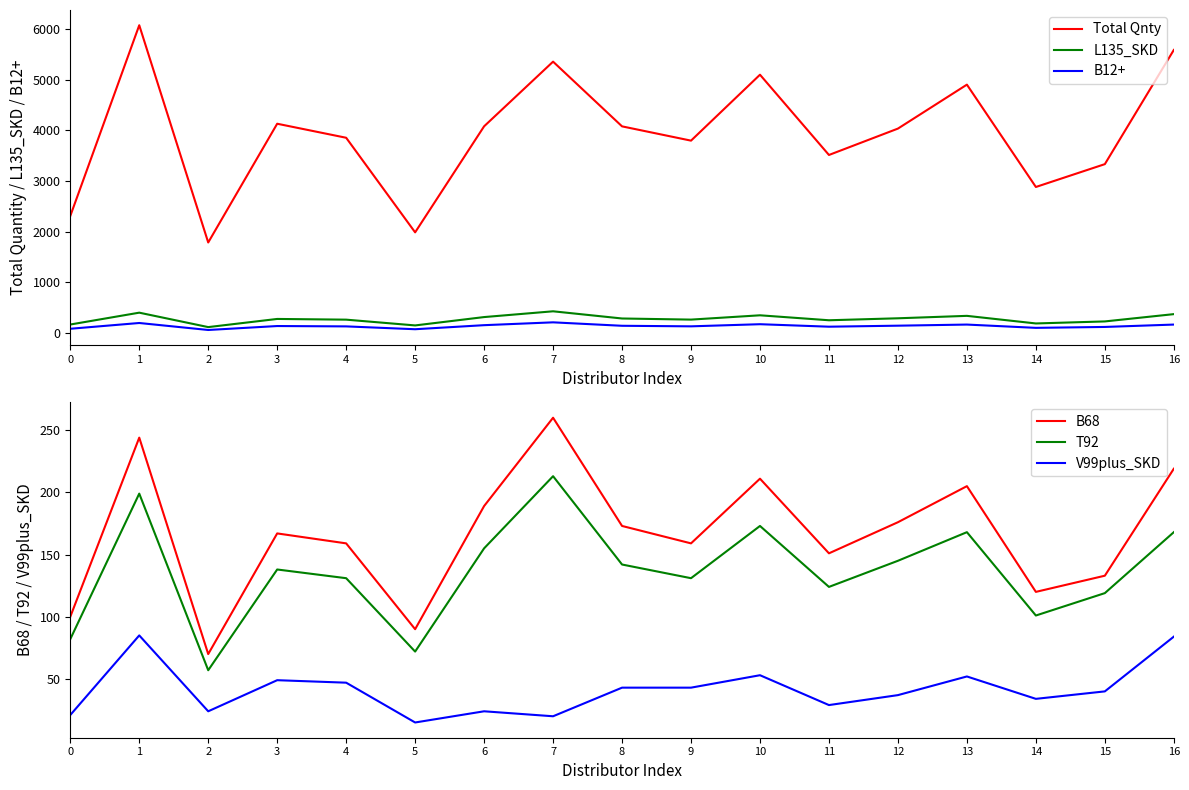

What is the value of the B68 point at the 6th from the left?

90